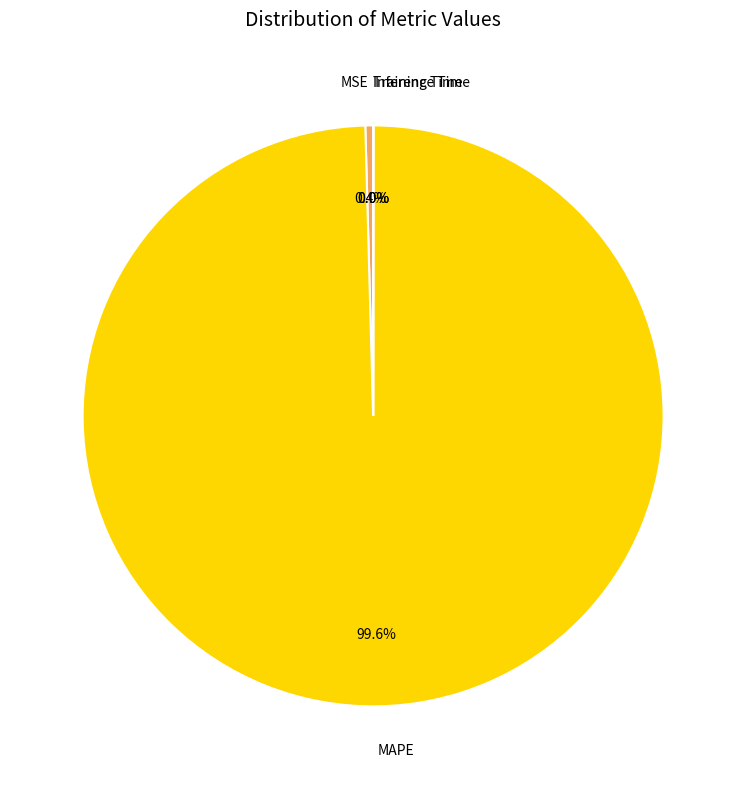

What is the total percentage of MAPE and MSE?

100.0%